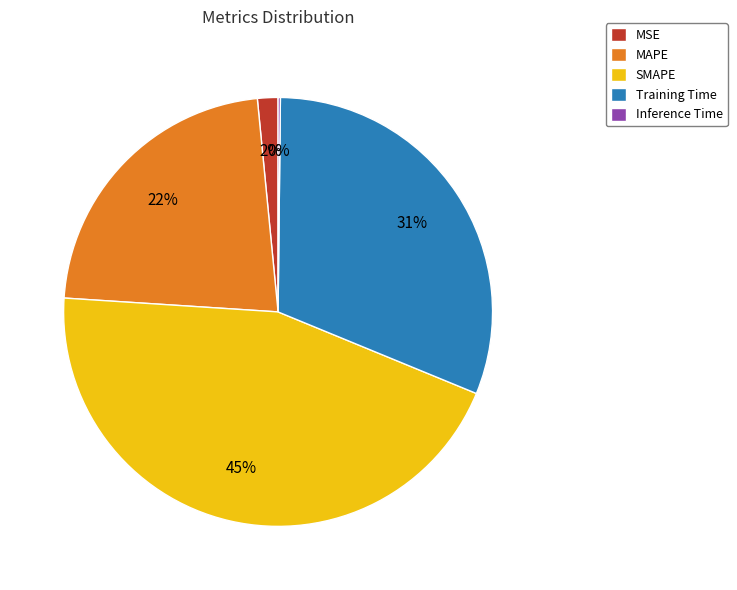

Between MSE and SMAPE, which is larger?

SMAPE